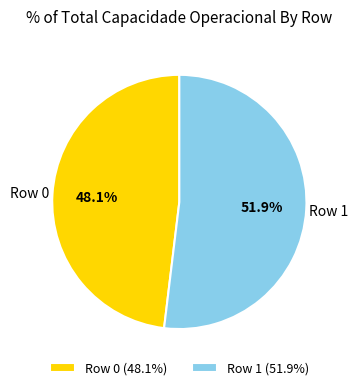

To the nearest percent, what is the difference between the largest and smallest slice percentages?

4%